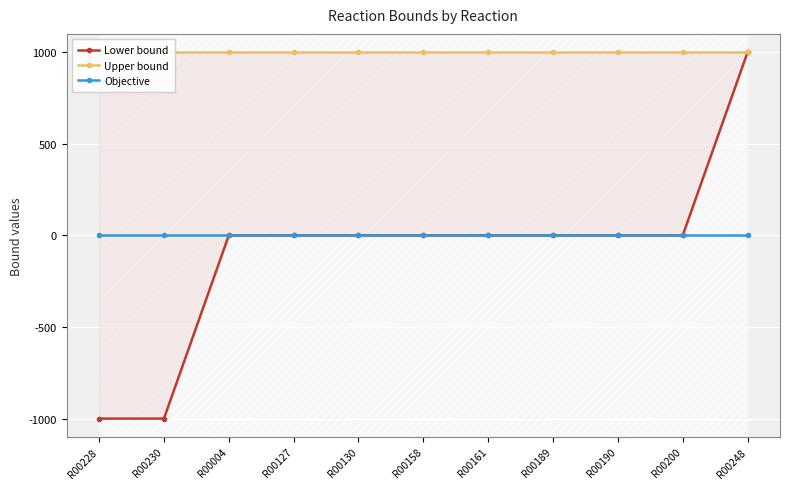

Reading left to right, list all the values displayed in this chart.

Lower bound: R00228=-1000	R00230=-1000	R00004=0	R00127=0	R00130=0	R00158=0	R00161=0	R00189=0	R00190=0	R00200=0	R00248=1000
Upper bound: R00228=1000	R00230=1000	R00004=1000	R00127=1000	R00130=1000	R00158=1000	R00161=1000	R00189=1000	R00190=1000	R00200=1000	R00248=1000
Objective: R00228=0	R00230=0	R00004=0	R00127=0	R00130=0	R00158=0	R00161=0	R00189=0	R00190=0	R00200=0	R00248=0